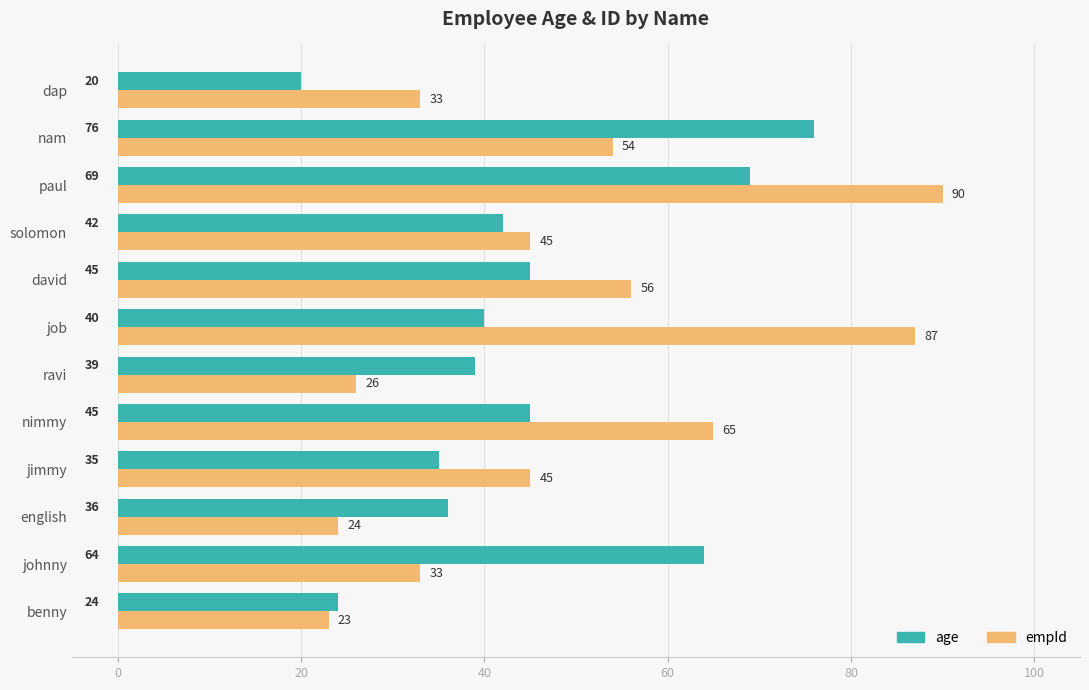

What is the average value of the age series?

45